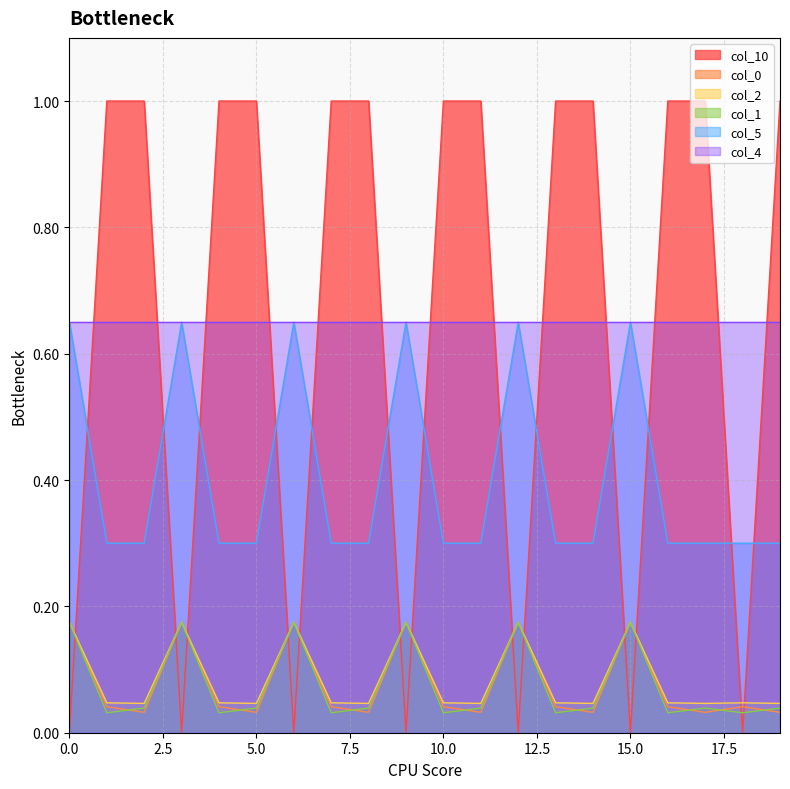

How many series are shown in this chart?

6